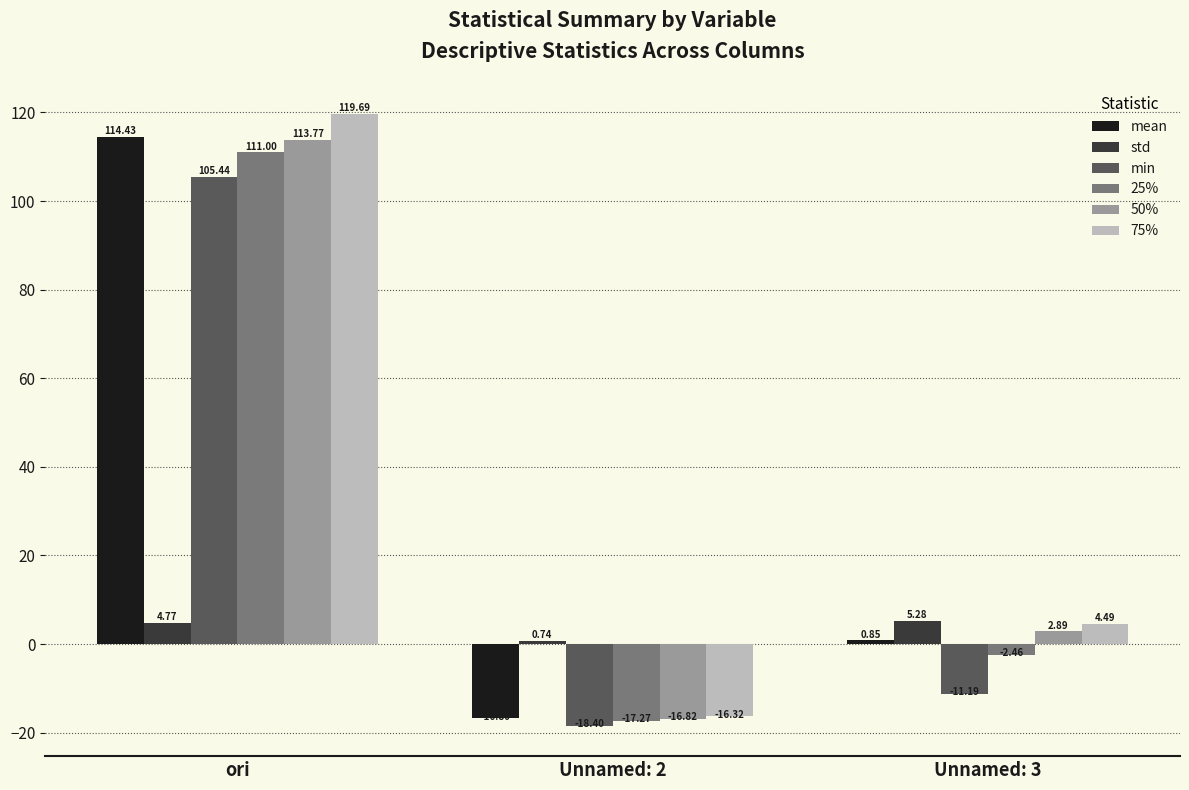

What is the label of the 1st bar from the right?

Unnamed: 3